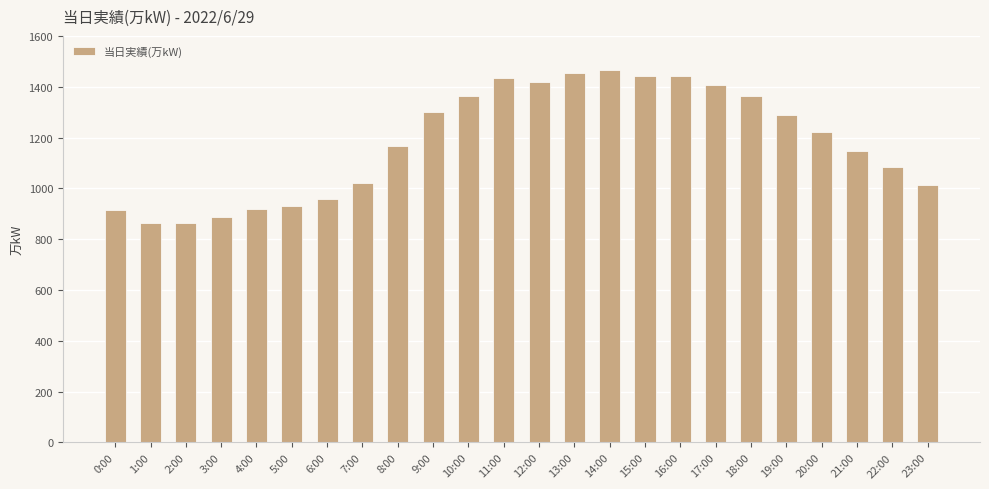

What is the label of the 23rd bar from the left?

22:00